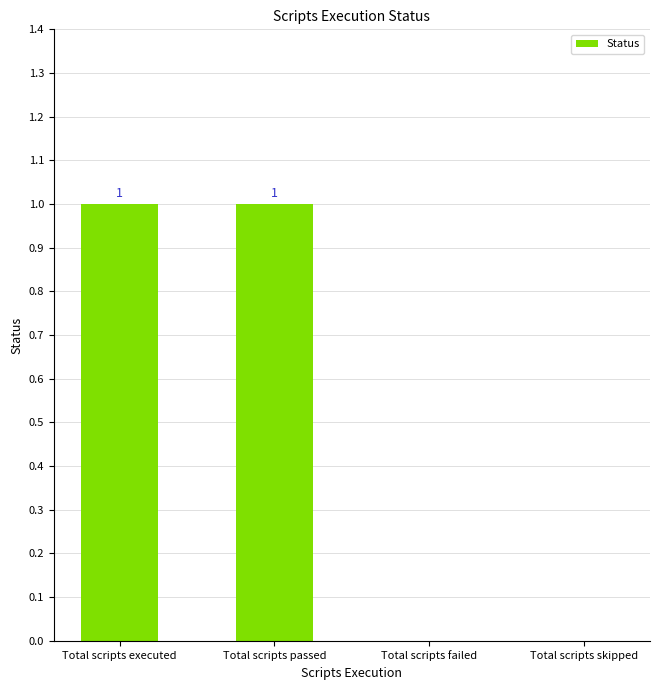

The value at Total scripts failed is 1. True or false?

False